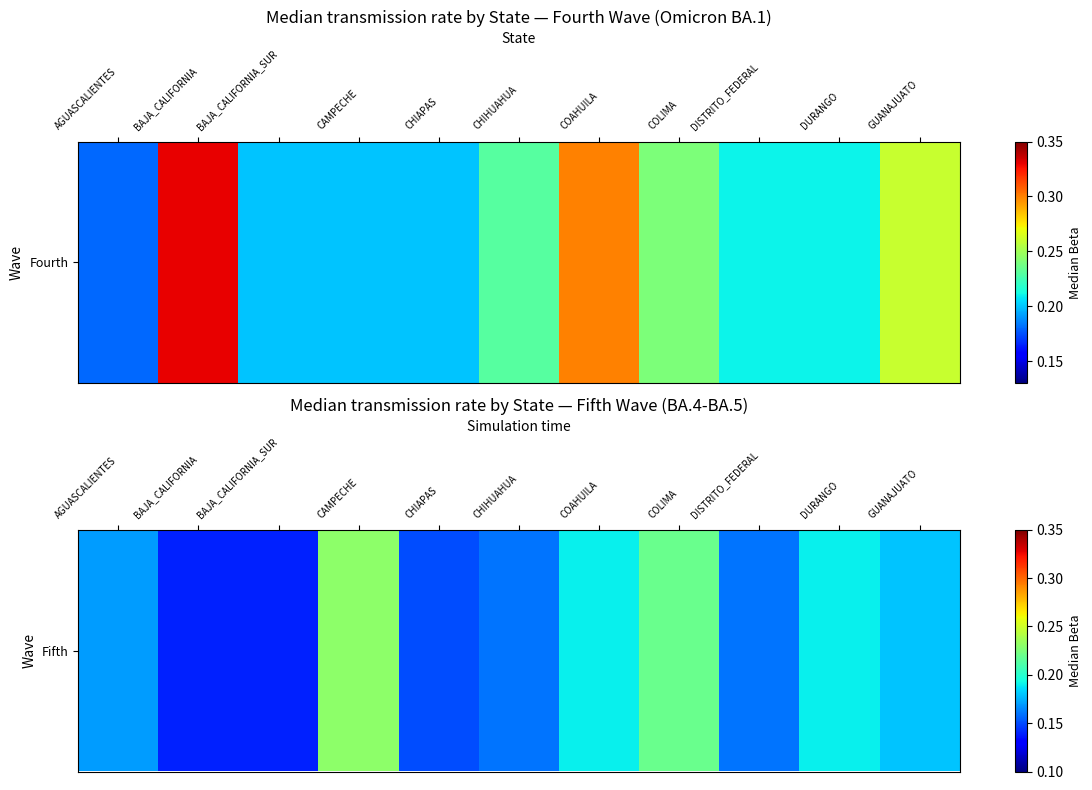

Count the number of data series in this chart.

1